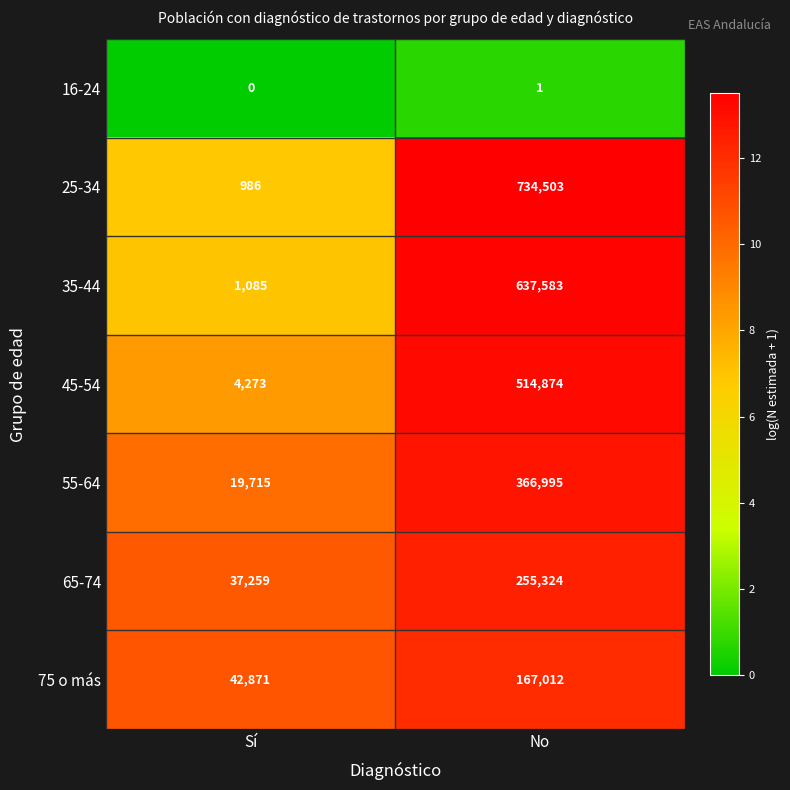

Rank the series at No from lowest to highest value.

16-24, 75 o más, 65-74, 55-64, 45-54, 35-44, 25-34